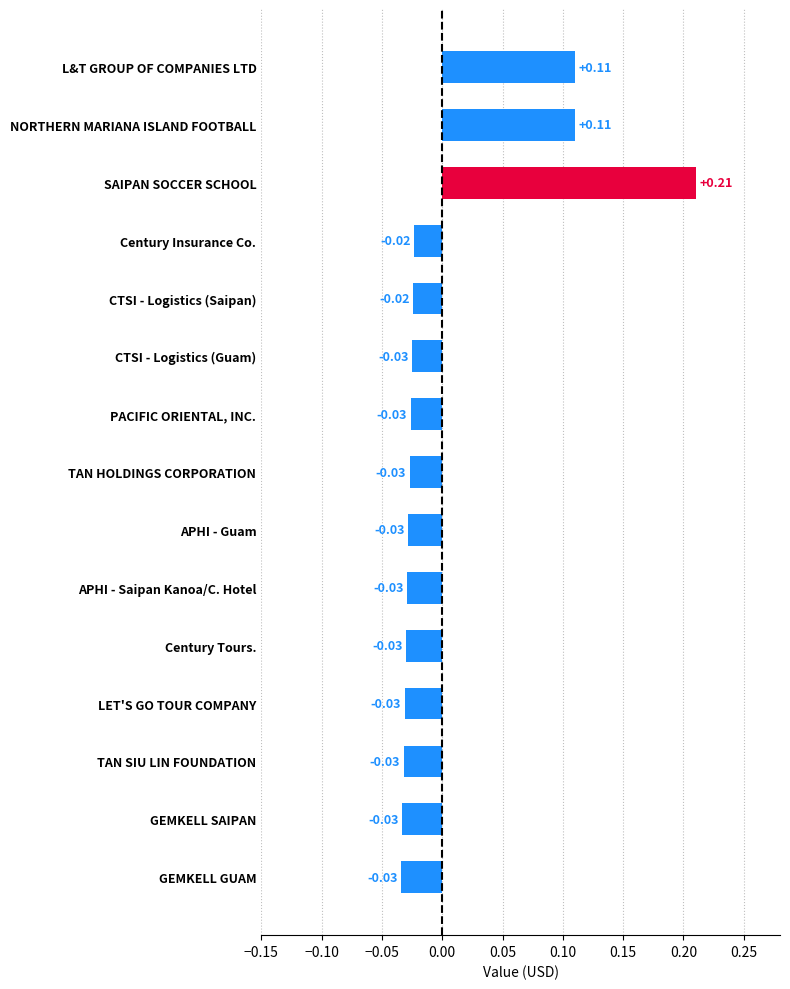

Between CTSI - Logistics (Saipan) and PACIFIC ORIENTAL, INC., which is larger?

CTSI - Logistics (Saipan)